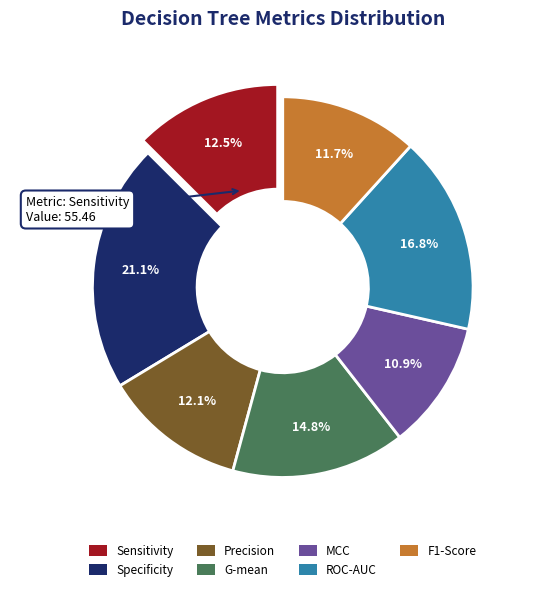

Which has a higher value, ROC-AUC or Specificity?

Specificity